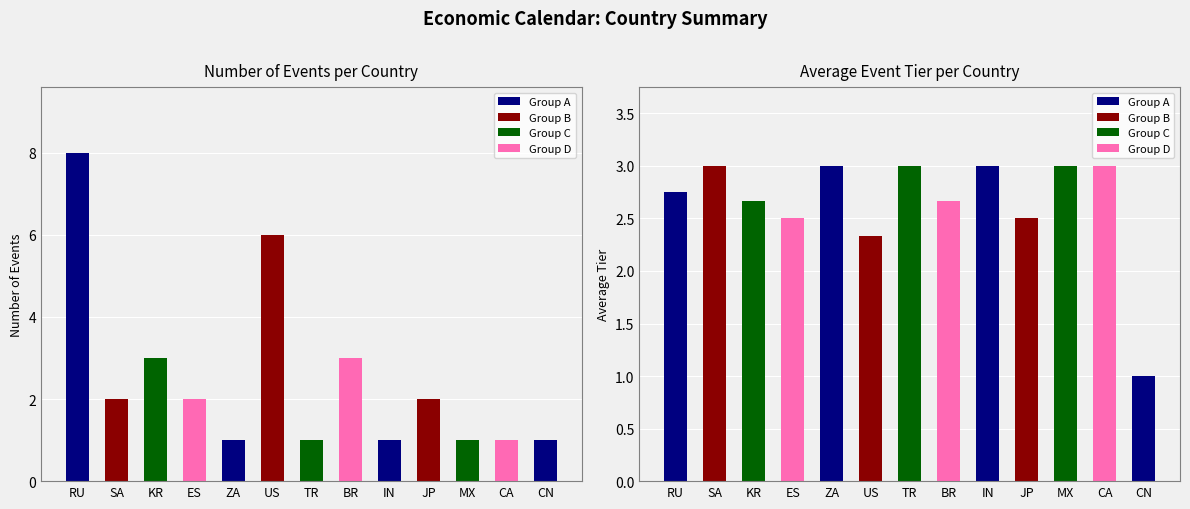

Which series has the largest total across all categories?

Average Tier